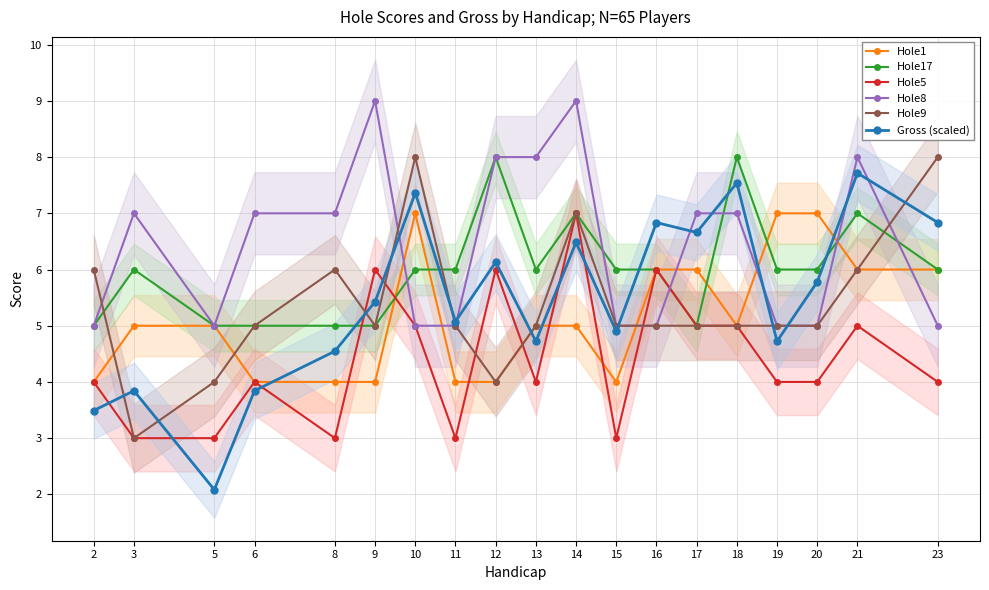

Does the chart display data point markers on the line(s)?

Yes